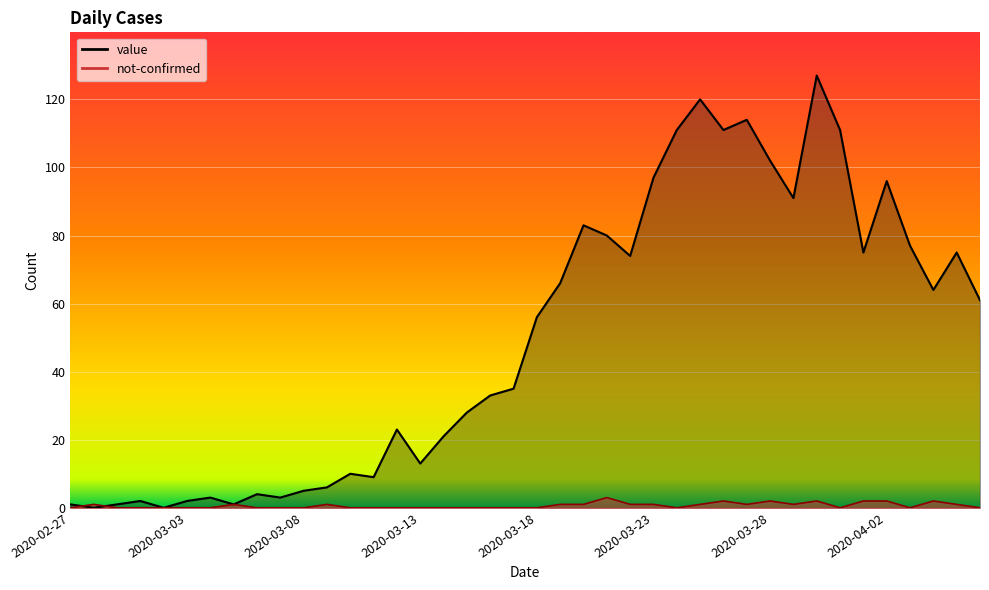

What is the total value across all series at 2020-03-03?

2